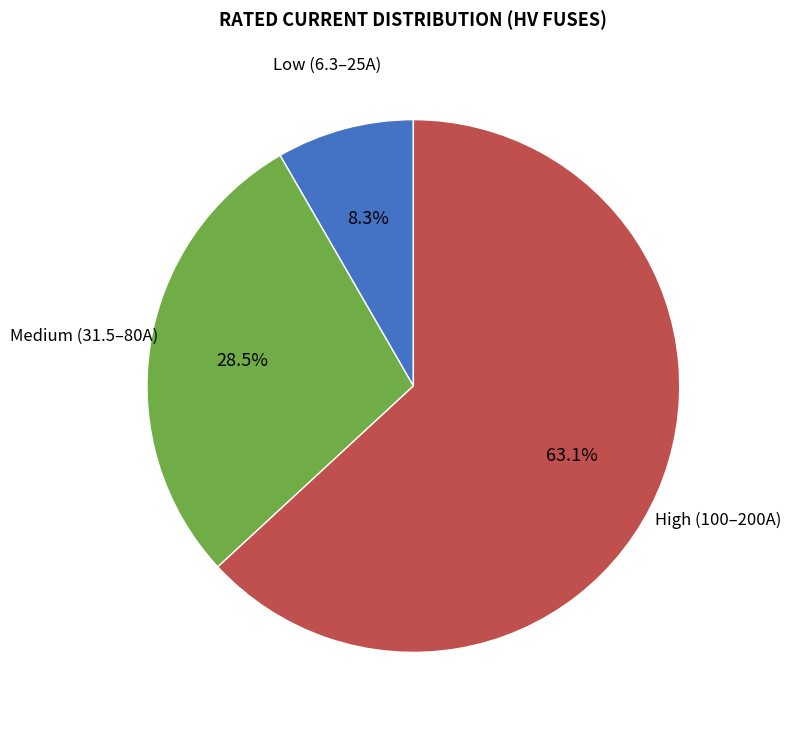

To the nearest percent, what is the difference between the largest and smallest slice percentages?

55%